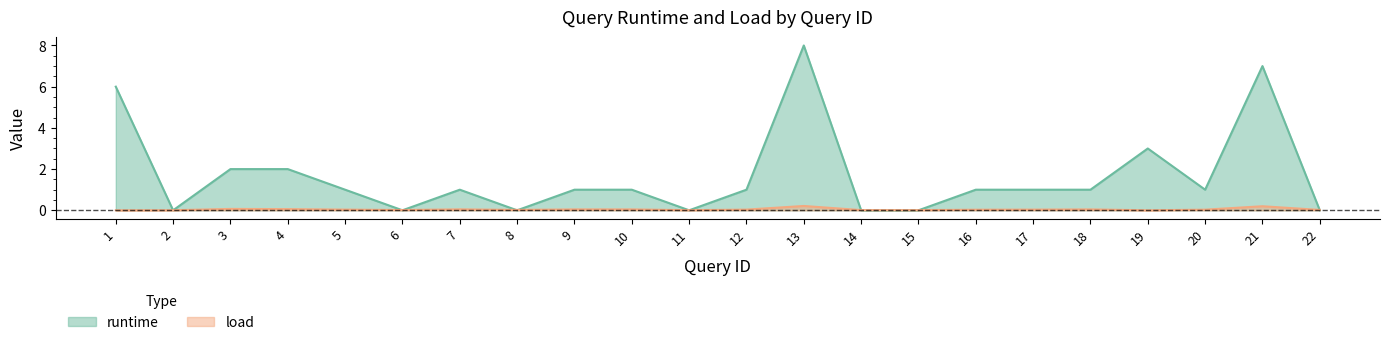

Which series has the widest spread of values?

runtime